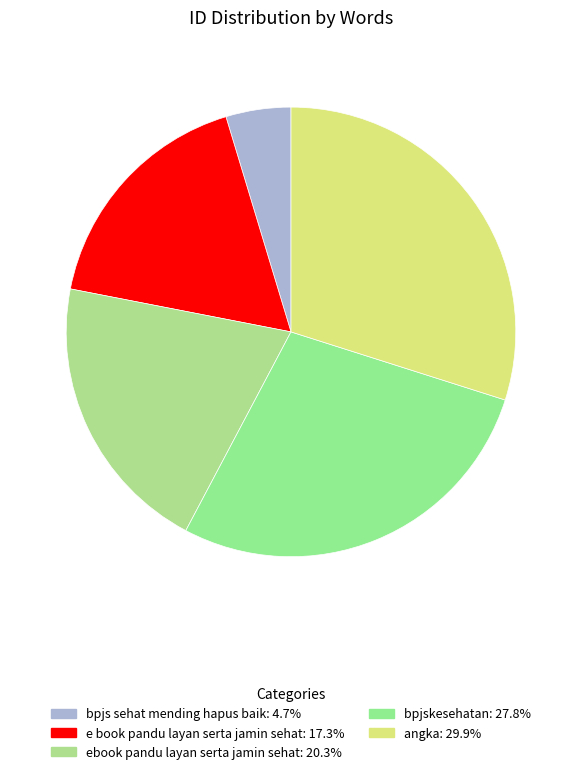

Is there any slice that represents more than half of the pie?

No